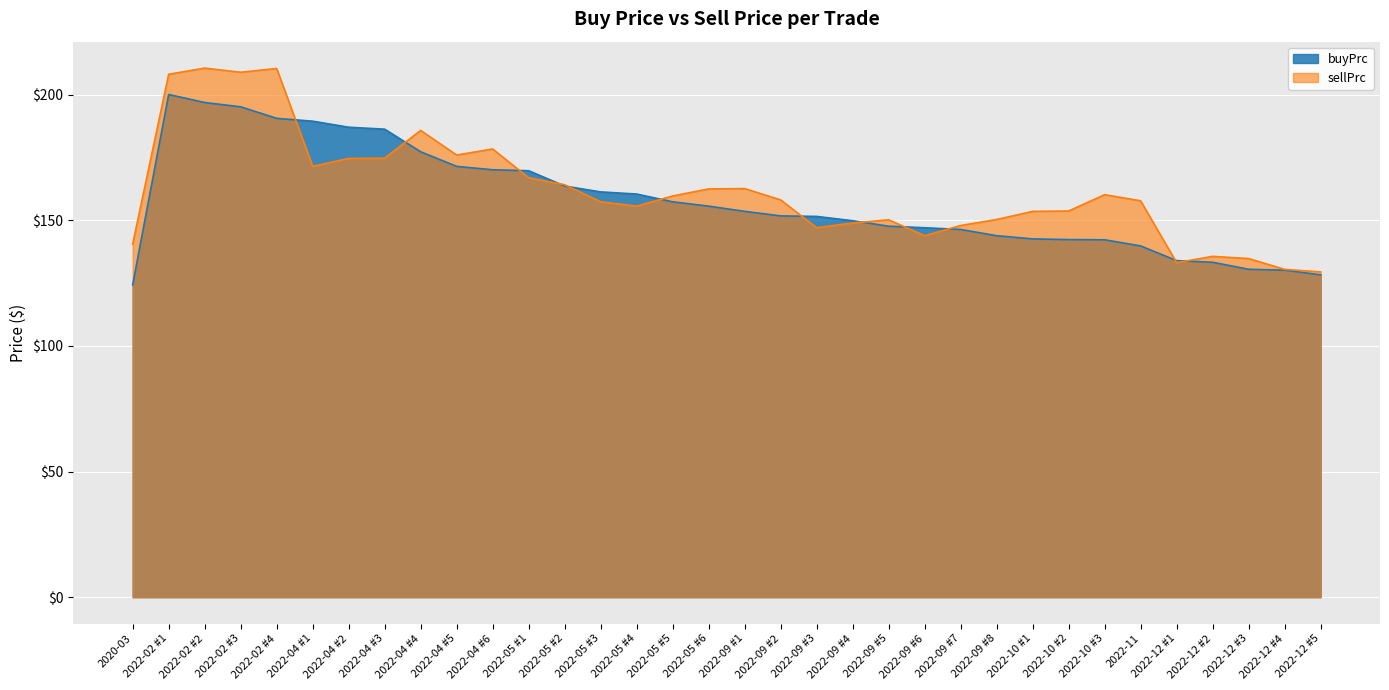

Is it true that sellPrc equals 135.6 at 2022-12 #2?

True